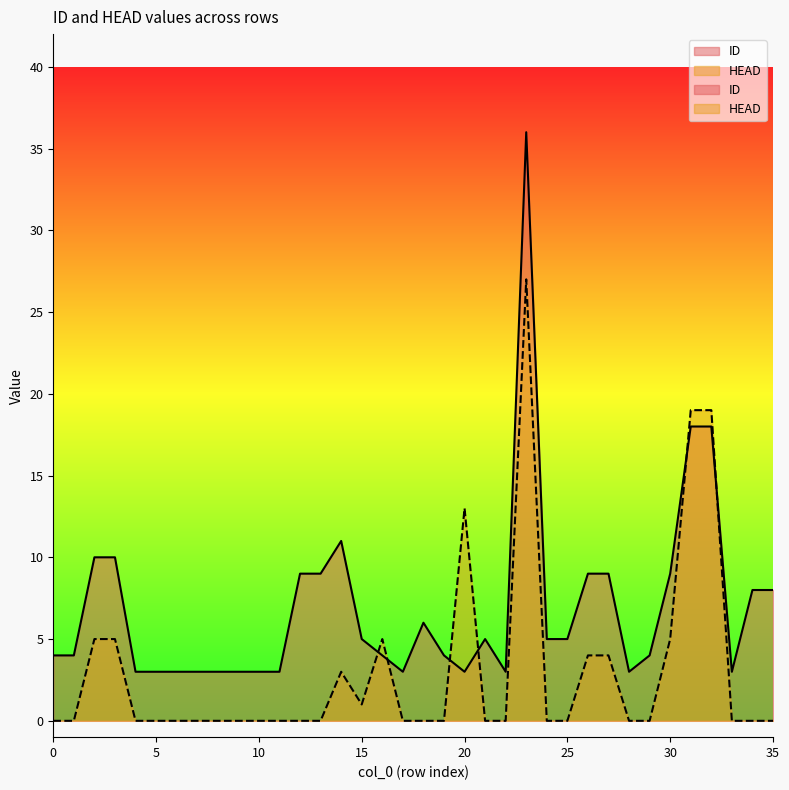

Which series has the largest range (max minus min)?

ID